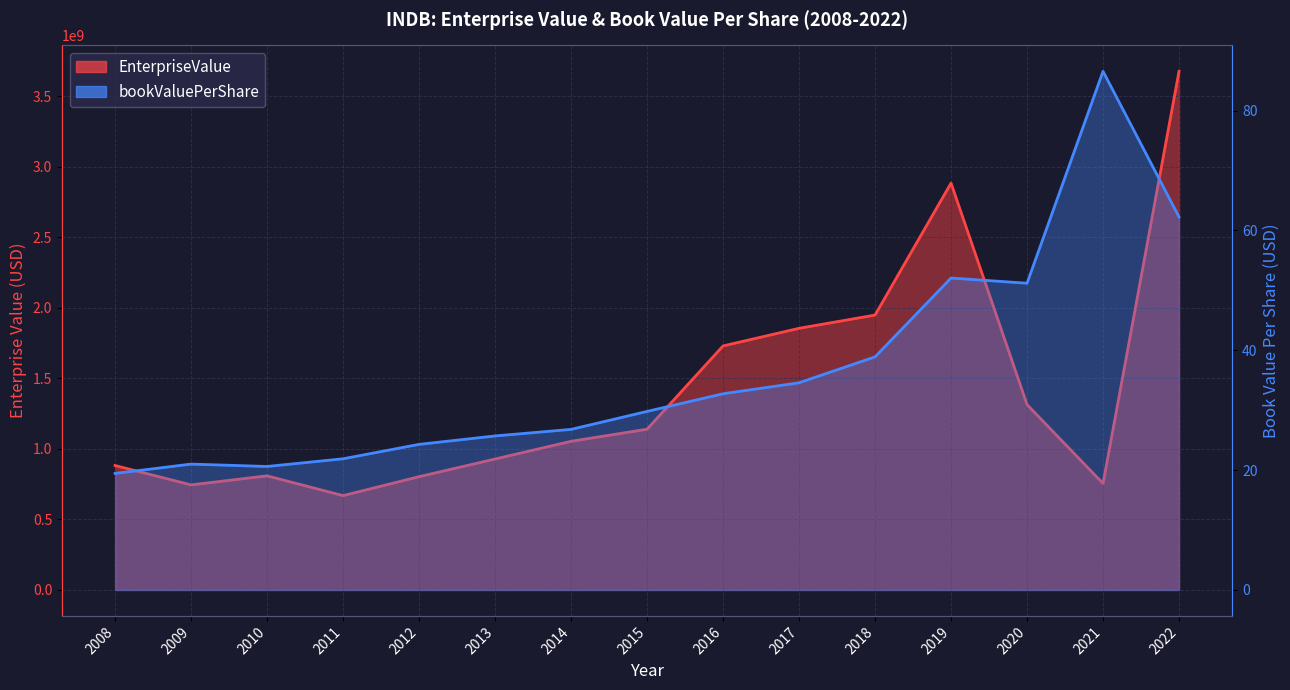

At how many categories does at least one series exceed 538936930?

15